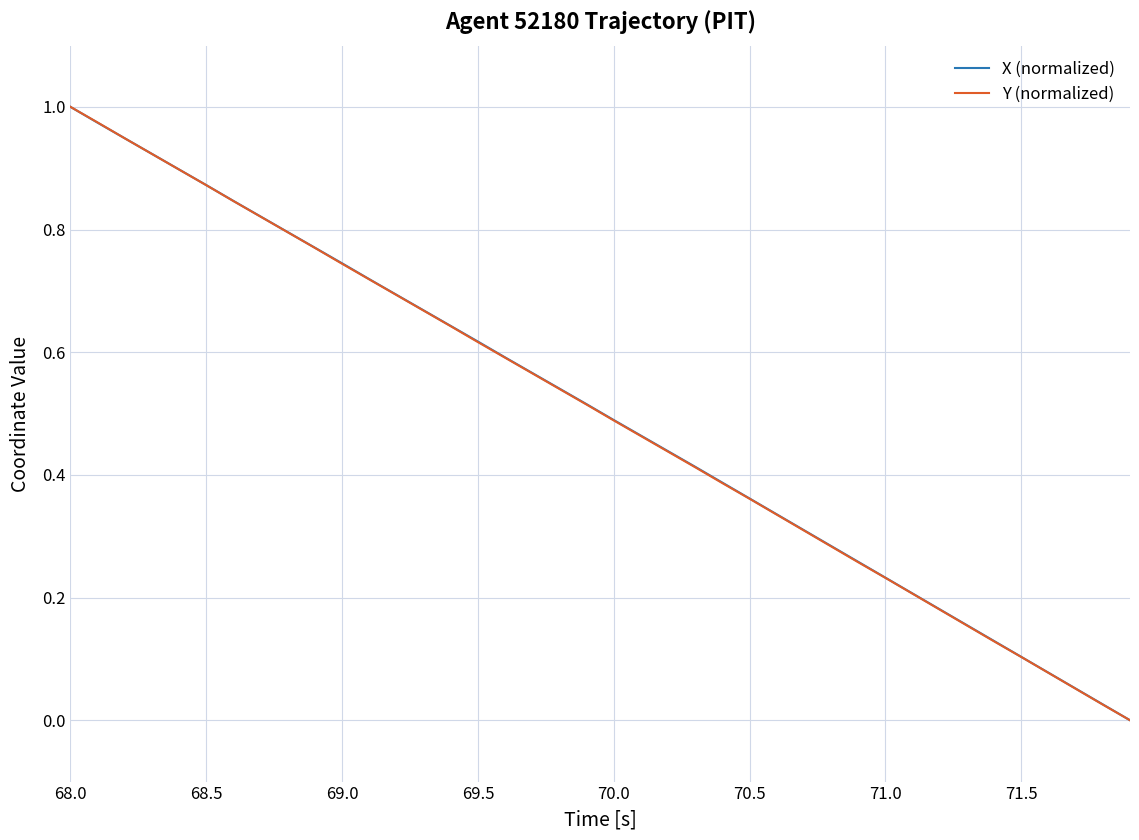

True or false: X (normalized) and Y (normalized) cross at least once.

True